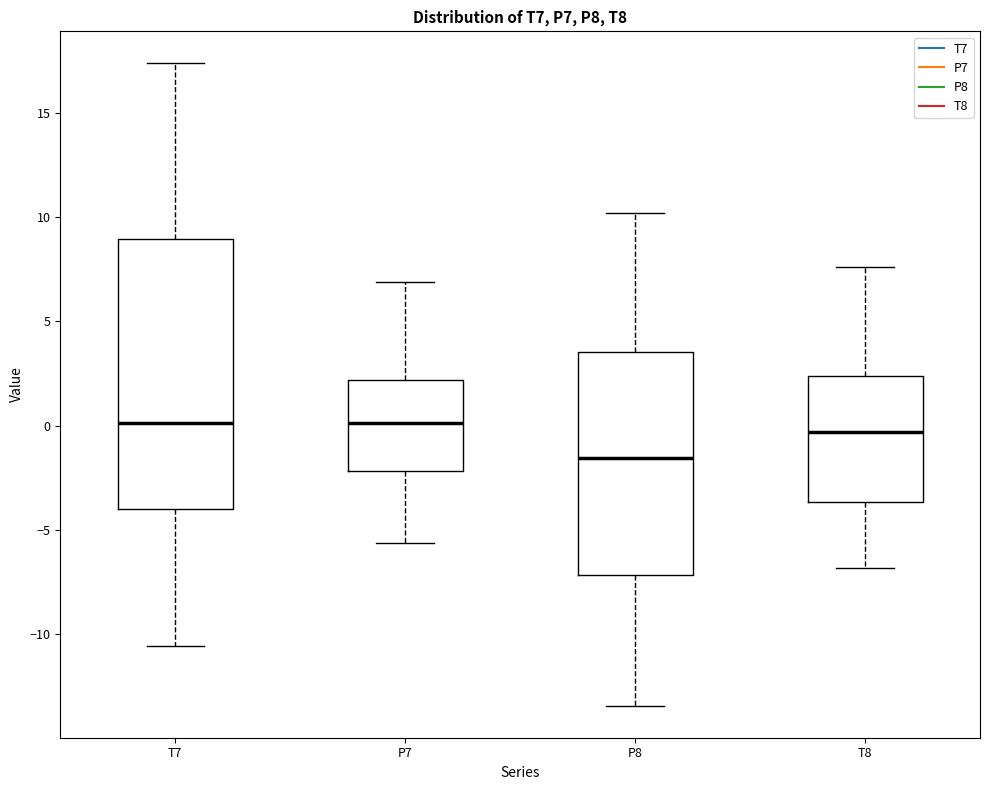

Reading left to right, transcribe this box plot: for each box, give where its median line is, the range the box spans, and where its two whiskers end, as read against the y-axis. The values are not printed on the chart, so give them approximately, as read against the axis.

T7: median 0.0, box -4.0 to 9.0, whiskers -10.5 to 17.5
P7: median 0.0, box -2.0 to 2.0, whiskers -5.5 to 7.0
P8: median -1.5, box -7.0 to 3.5, whiskers -13.5 to 10.0
T8: median -0.5, box -3.5 to 2.5, whiskers -7.0 to 7.5